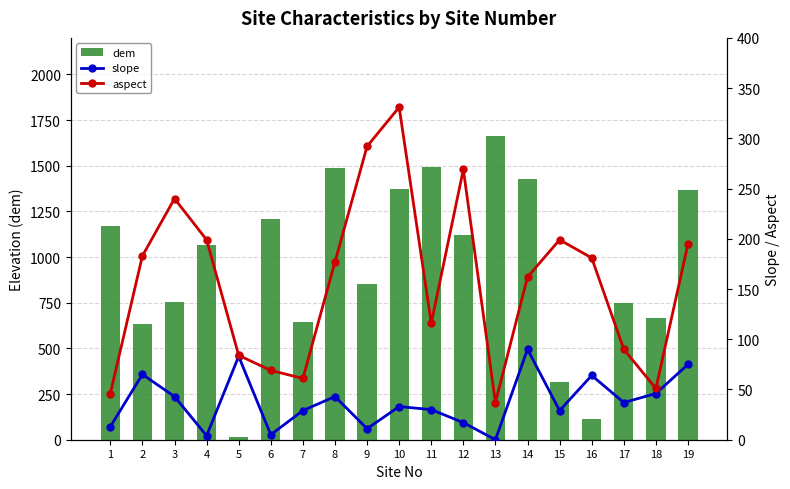

What is the difference between the slope values at 8 and 12?

26